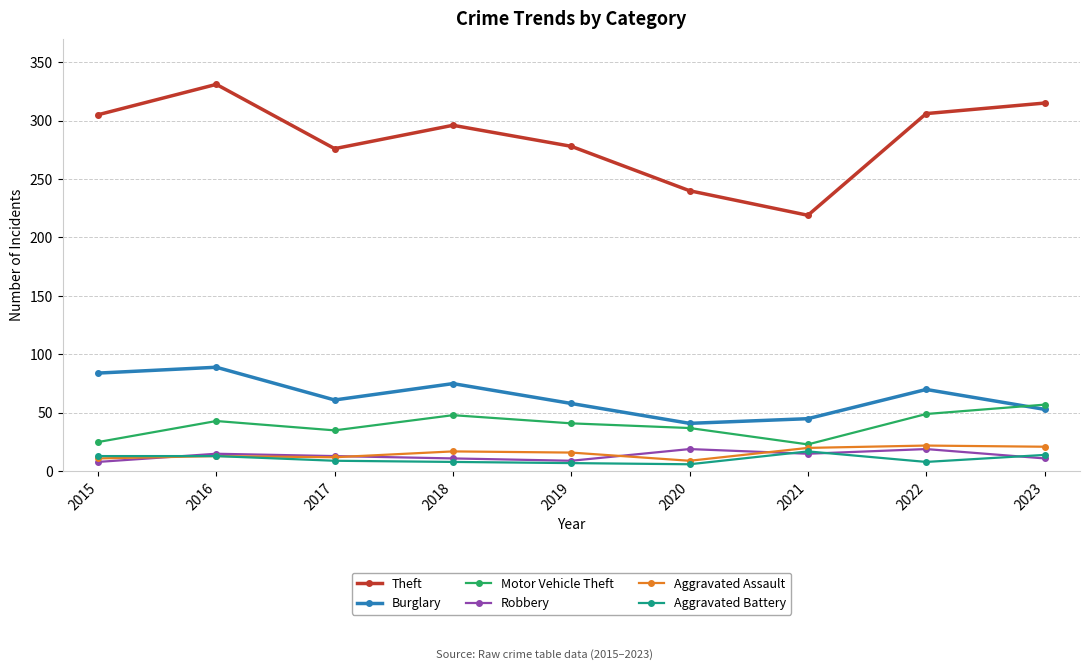

What is the value of the Robbery point at the 1st from the left?

8